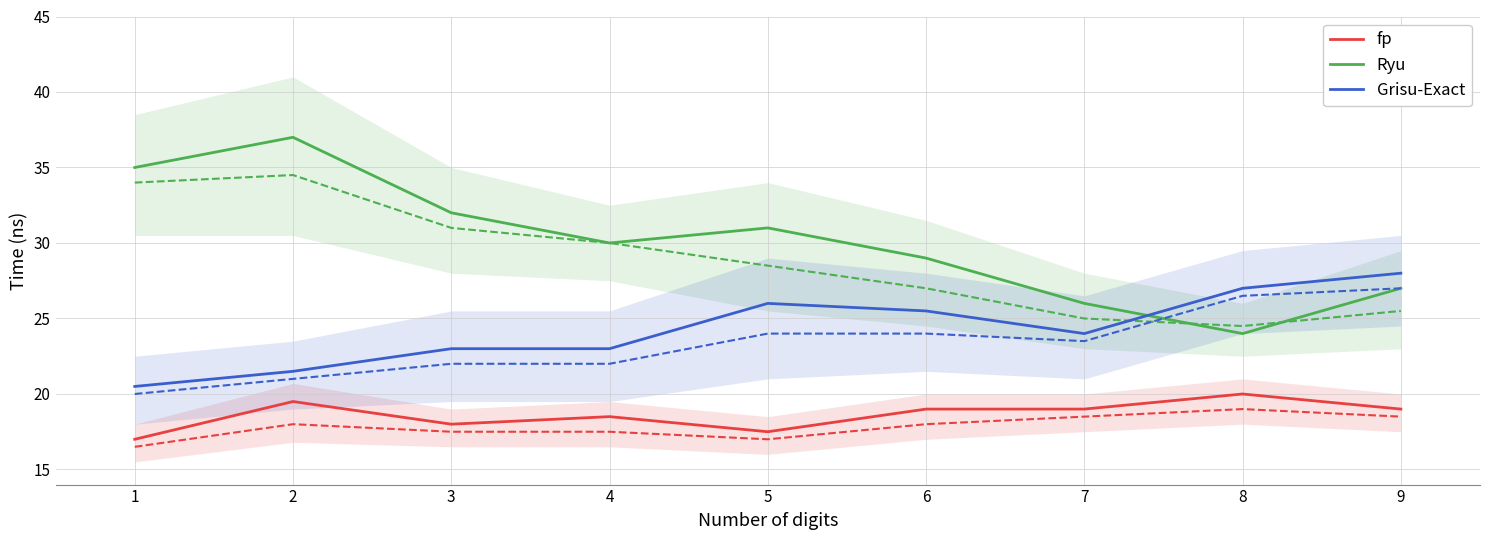

What is the difference between the maximum and second lowest values in the Ryu series?

11.0